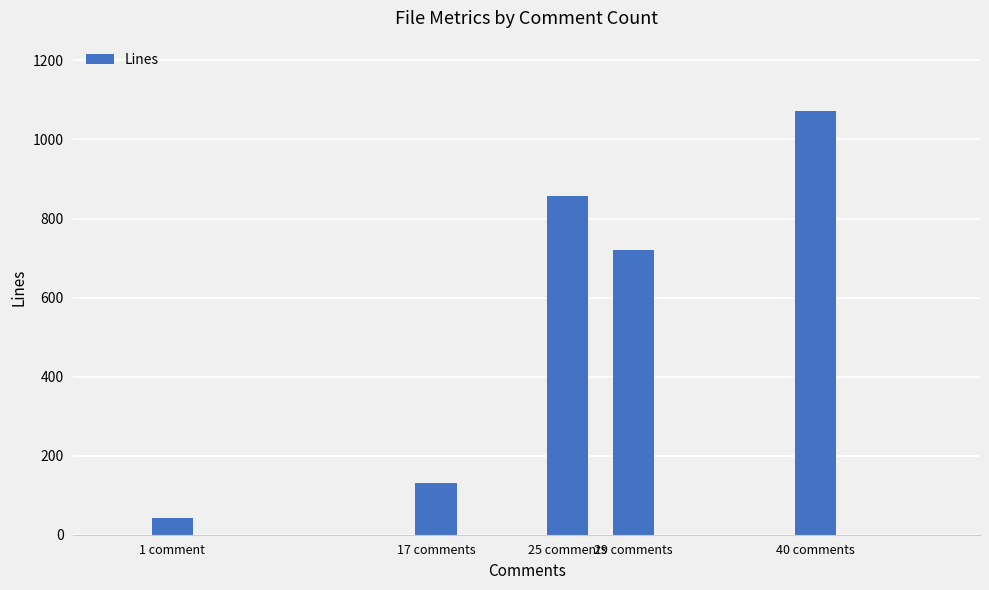

Does the chart contain stacked bars?

No